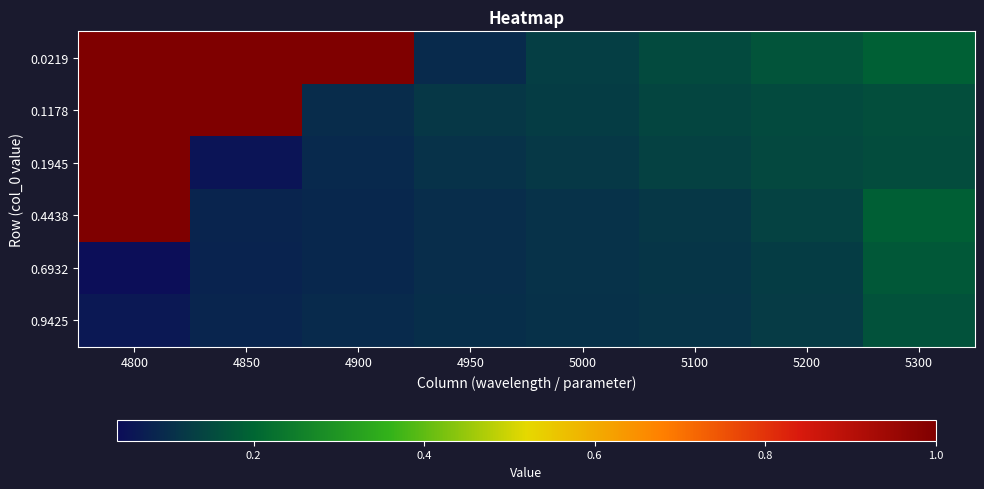

Reading right to left, what are all the values shown in this chart?

0.0219: 5300=0.2	5200=0.2	5100=0.2	5000=0.1	4950=0.1	4900=1.0	4850=1.0	4800=1.0
0.1178: 5300=0.2	5200=0.2	5100=0.1	5000=0.1	4950=0.1	4900=0.1	4850=1.0	4800=1.0
0.1945: 5300=0.2	5200=0.1	5100=0.1	5000=0.1	4950=0.1	4900=0.1	4850=0.1	4800=1.0
0.4438: 5300=0.2	5200=0.1	5100=0.1	5000=0.1	4950=0.1	4900=0.1	4850=0.1	4800=1.0
0.6932: 5300=0.2	5200=0.1	5100=0.1	5000=0.1	4950=0.1	4900=0.1	4850=0.1	4800=0.0
0.9425: 5300=0.2	5200=0.1	5100=0.1	5000=0.1	4950=0.1	4900=0.1	4850=0.1	4800=0.1